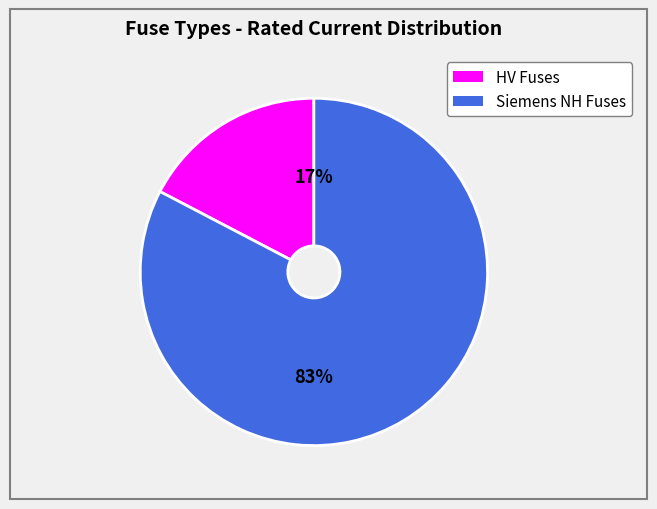

Does any single category account for the majority?

Yes